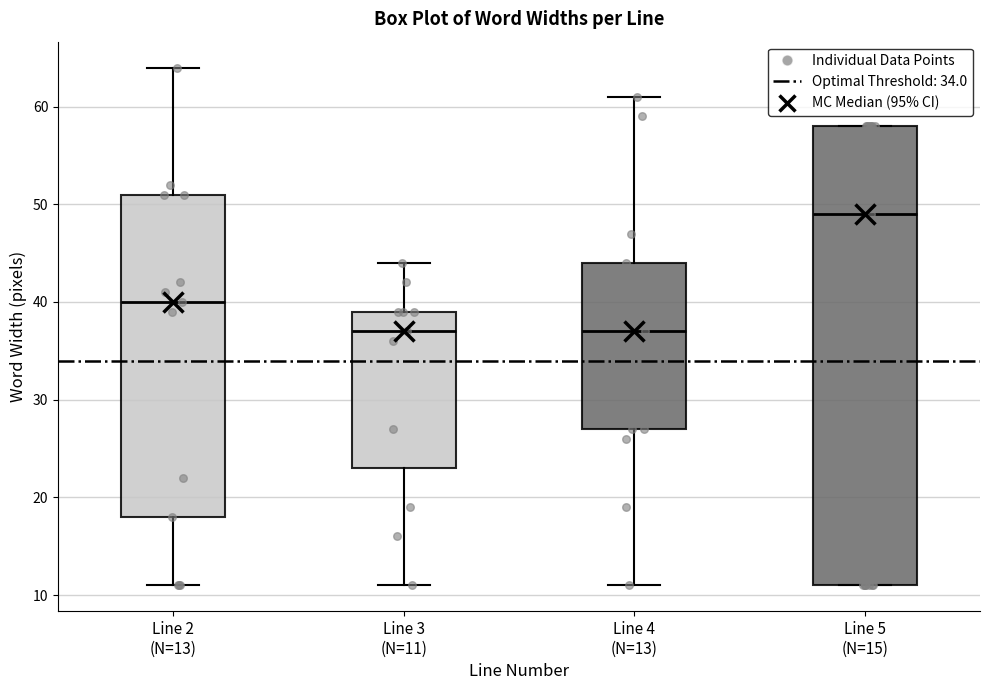

Which box is the tallest, from its lower edge to its upper edge?

Line 5 (N=15)